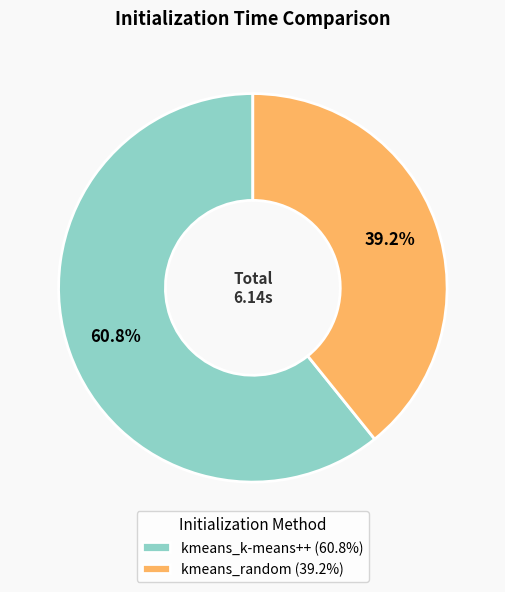

What is the ratio of the value at kmeans_k-means++ to the value at kmeans_random?

1.6